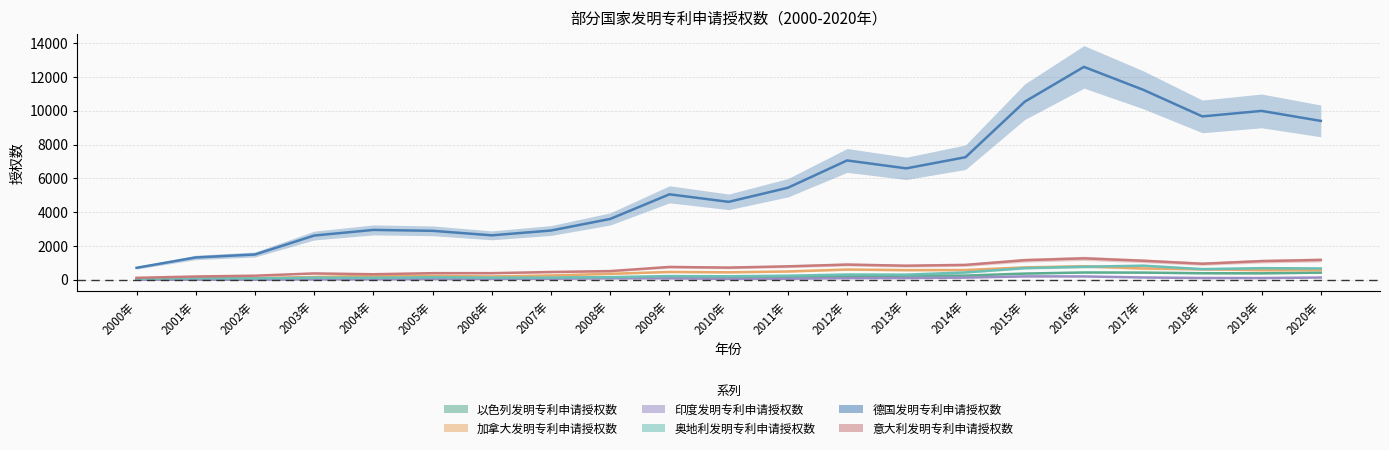

At 2018年, list the series in order from largest to smallest.

德国发明专利申请授权数, 意大利发明专利申请授权数, 奥地利发明专利申请授权数, 加拿大发明专利申请授权数, 以色列发明专利申请授权数, 印度发明专利申请授权数